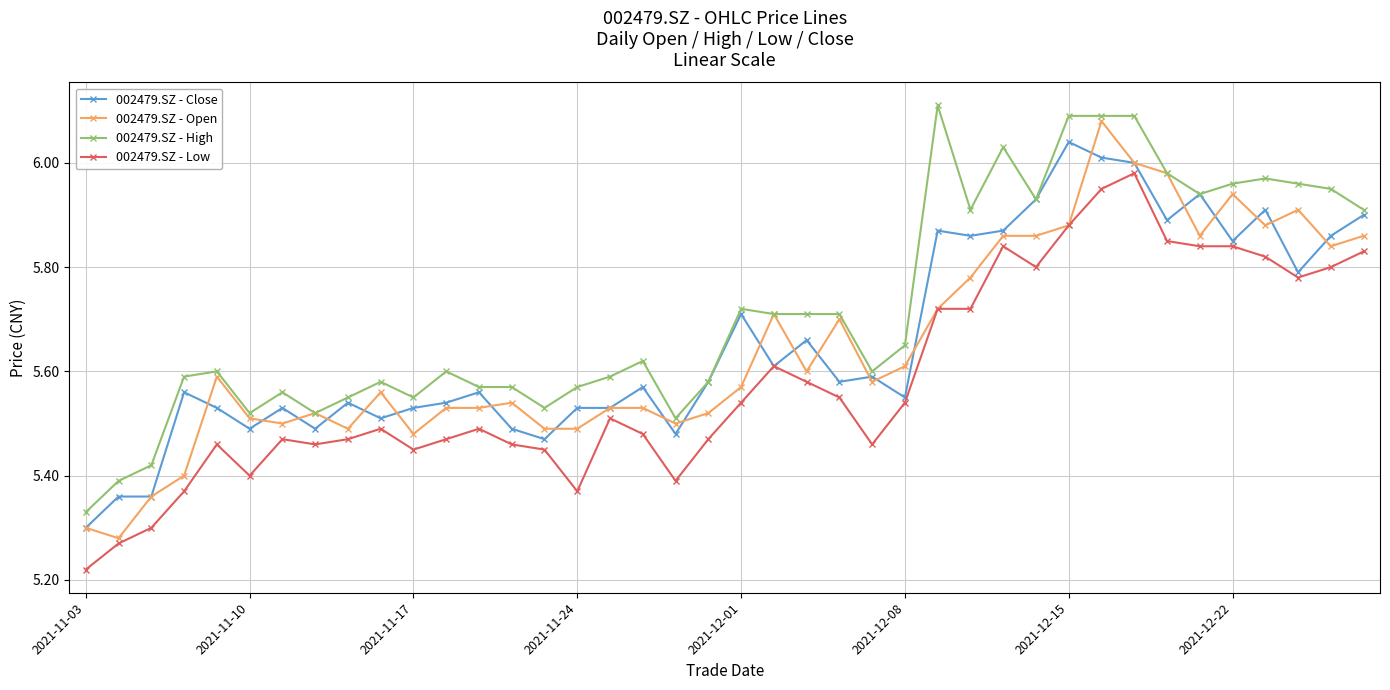

How many distinct data groups are displayed?

4